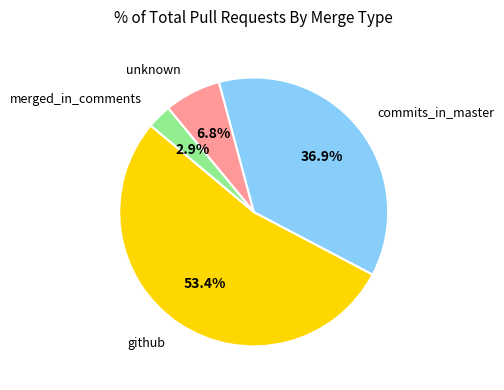

Does any single category account for the majority?

Yes